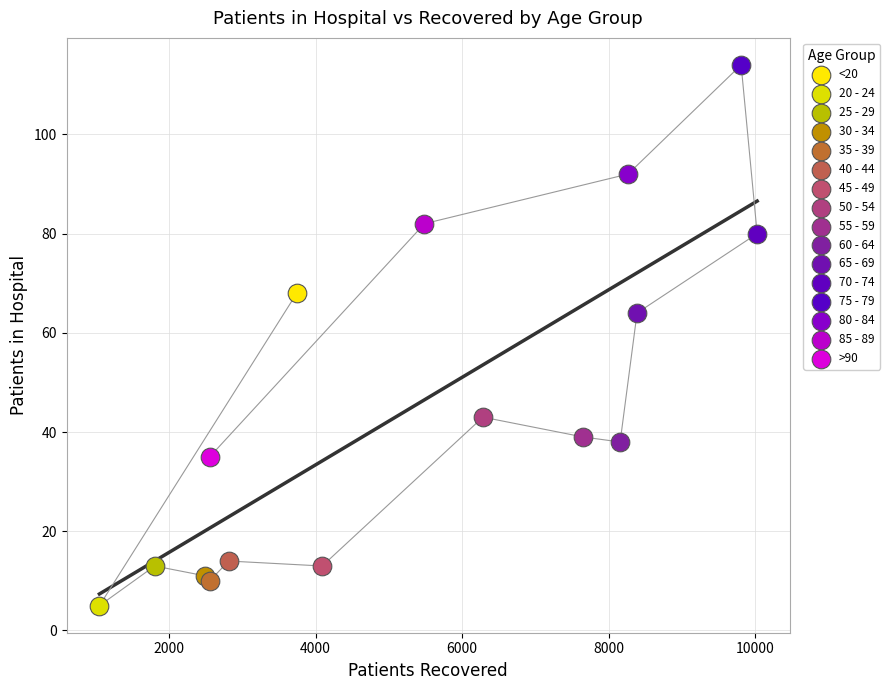

What are all the series names shown in the legend?

<20, 20 - 24, 25 - 29, 30 - 34, 35 - 39, 40 - 44, 45 - 49, 50 - 54, 55 - 59, 60 - 64, 65 - 69, 70 - 74, 75 - 79, 80 - 84, 85 - 89, >90